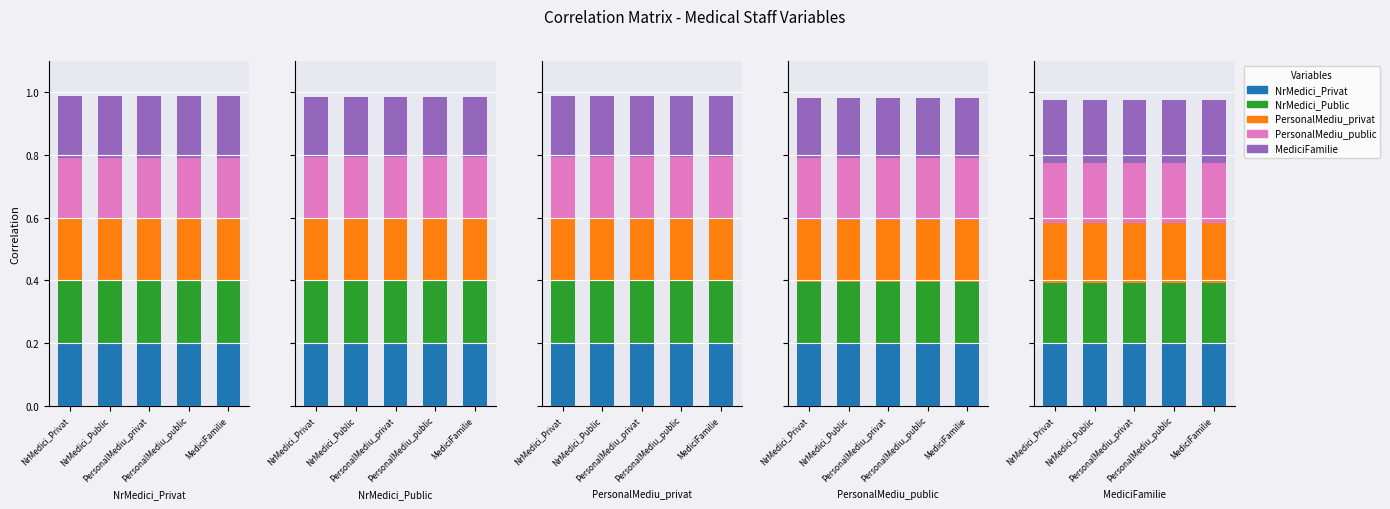

Between PersonalMediu_privat and PersonalMediu_public, which series saw the biggest shift?

NrMedici_Privat